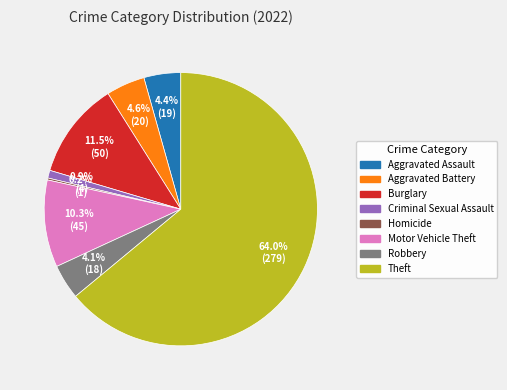

Is there a majority slice in this chart?

Yes